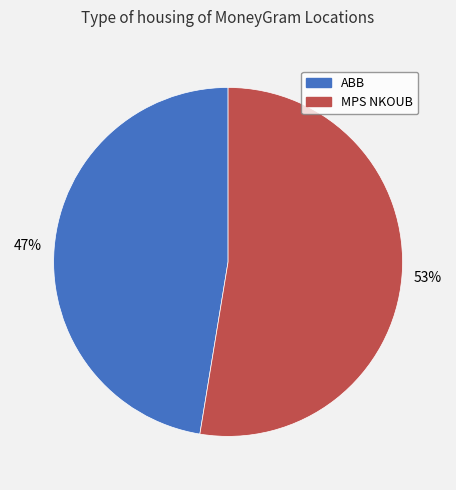

Rank the categories by value from lowest to highest.

ABB, MPS NKOUB